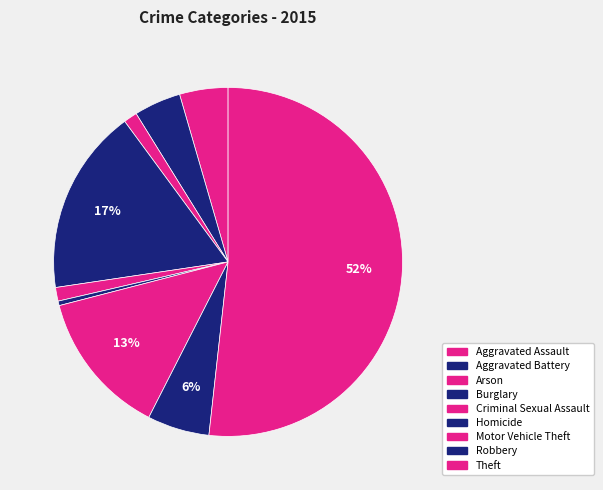

Which slice is the largest?

Theft